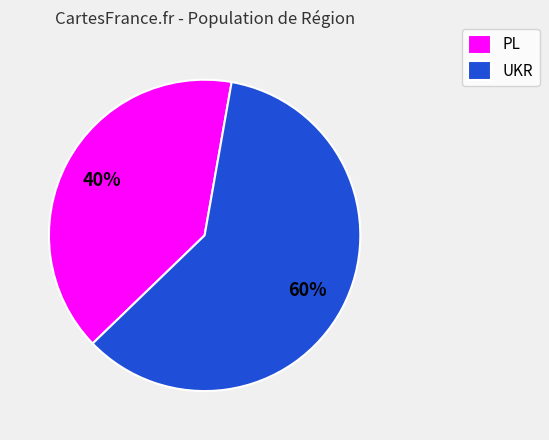

To the nearest percent, what is the combined percentage of PL and UKR?

100%